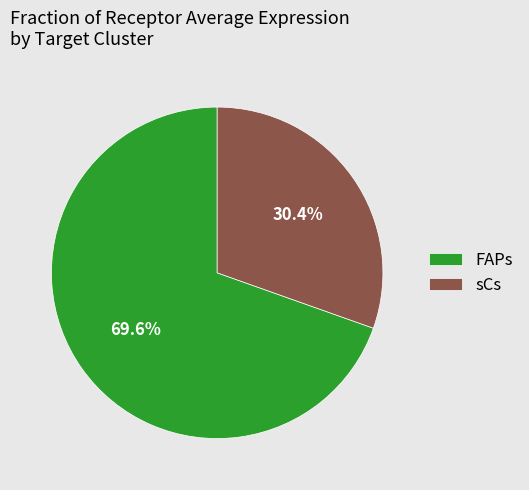

To the nearest percent, what is the combined percentage of sCs and FAPs?

100%